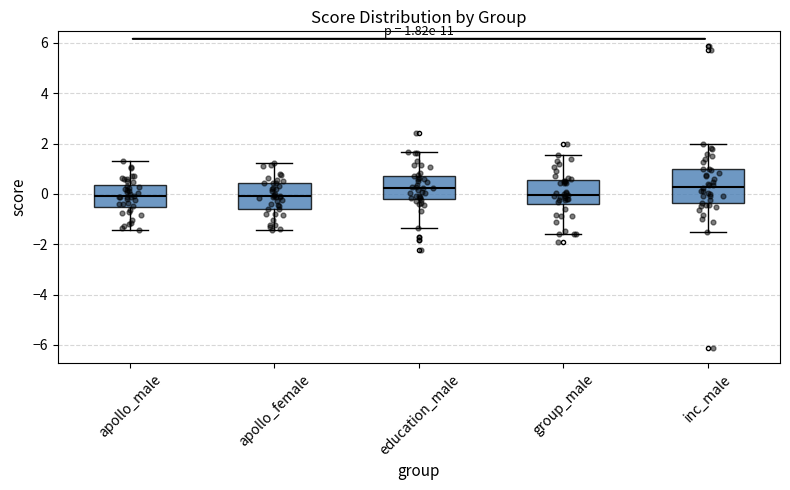

Which box is the tallest, from its lower edge to its upper edge?

inc_male